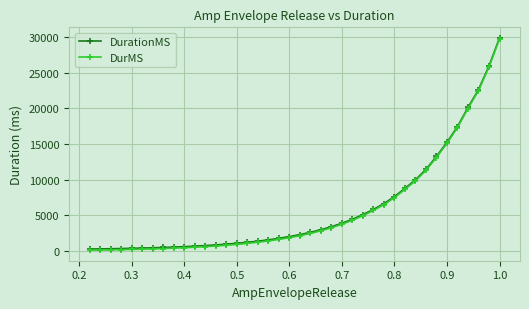

At which category is the sum across all series the highest?

1.0